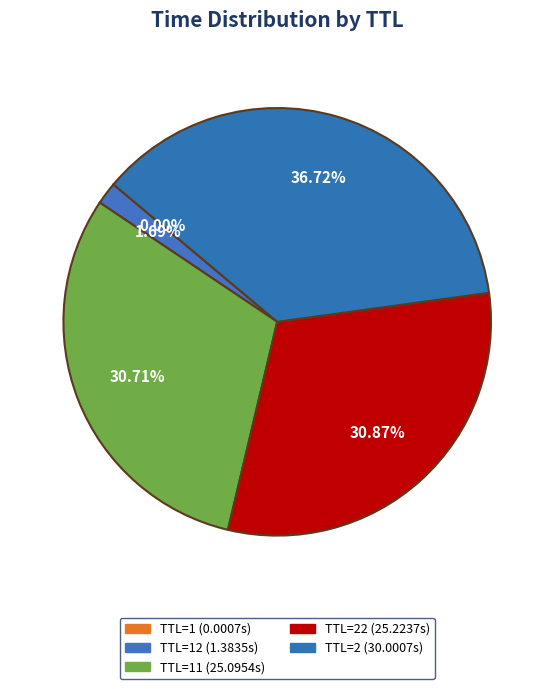

To the nearest percent, what is the average slice percentage?

20%